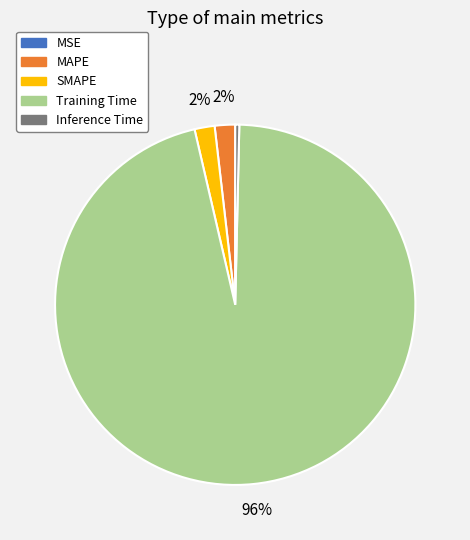

Is the sum of MAPE and SMAPE greater than half?

No